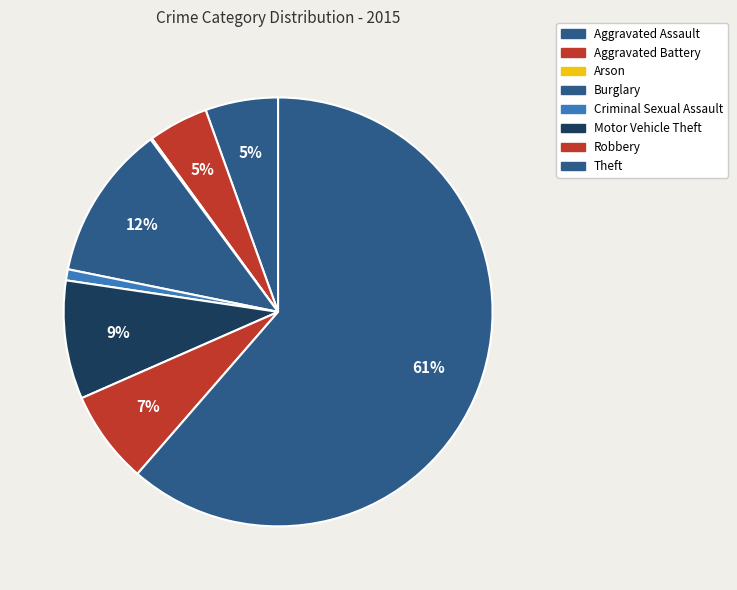

What percentage is NOT represented by Arson?

99.9%